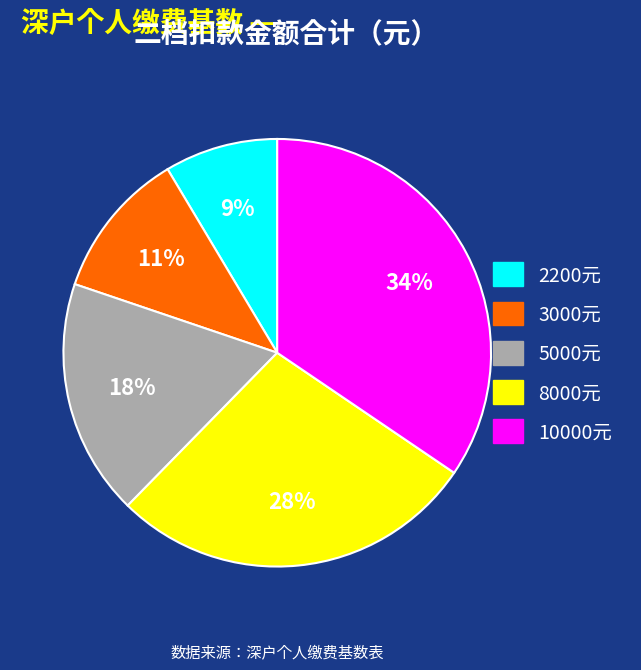

Is there a majority slice in this chart?

No